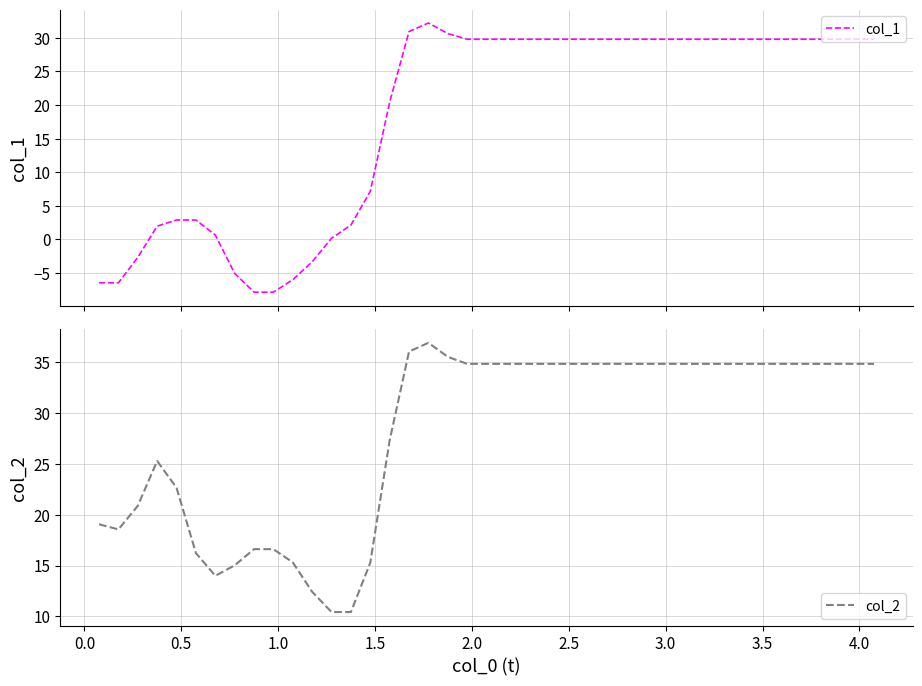

Reading right to left, extract all data points from this chart.

col_1: 29.8	29.8	29.8	29.8	29.8	29.8	29.8	29.8	29.8	29.8	29.8	29.8	29.8	29.8	29.8	29.8	29.8	29.8	29.8	29.8	29.8	30.6	32.2	30.9	20.4	7.1	2.1	0.2	-3.3	-6.0	-7.9	-7.9	-5.1	0.6	2.9	2.9	2.0	-2.7	-6.5	-6.5
col_2: 34.8	34.8	34.8	34.8	34.8	34.8	34.8	34.8	34.8	34.8	34.8	34.8	34.8	34.8	34.8	34.8	34.8	34.8	34.8	34.8	34.8	35.5	36.9	36.0	27.3	15.3	10.4	10.4	12.4	15.3	16.6	16.6	15.0	14.0	16.2	22.6	25.3	20.9	18.5	19.1